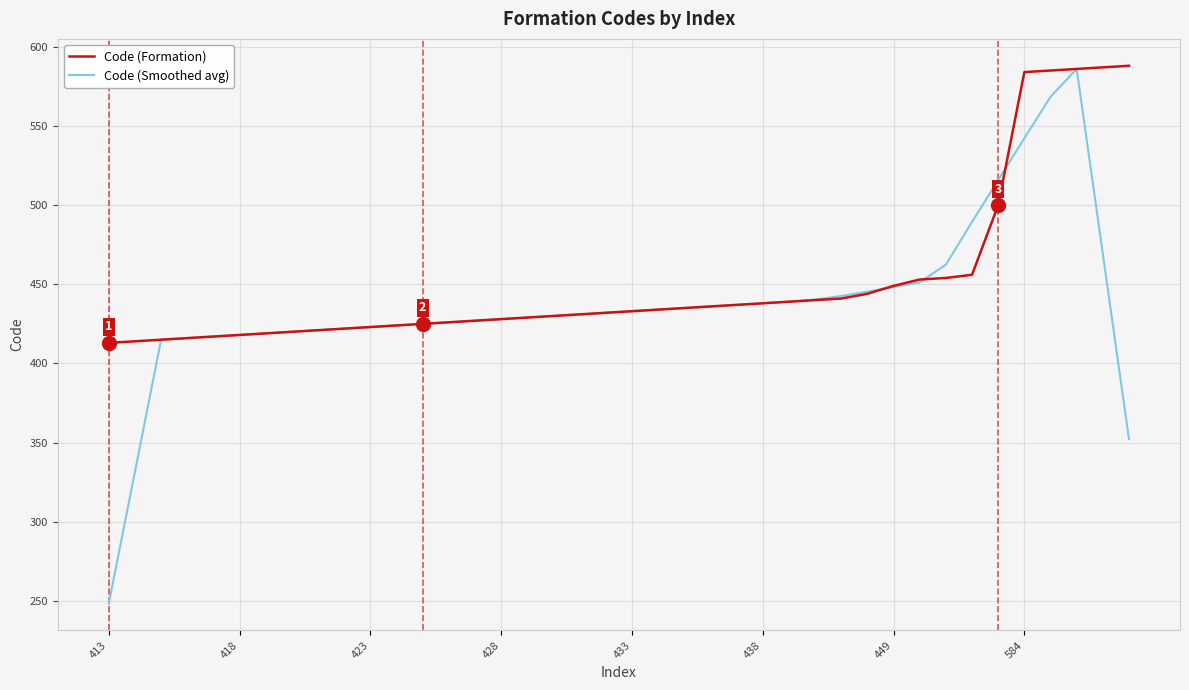

What is the greatest value displayed?

588.0